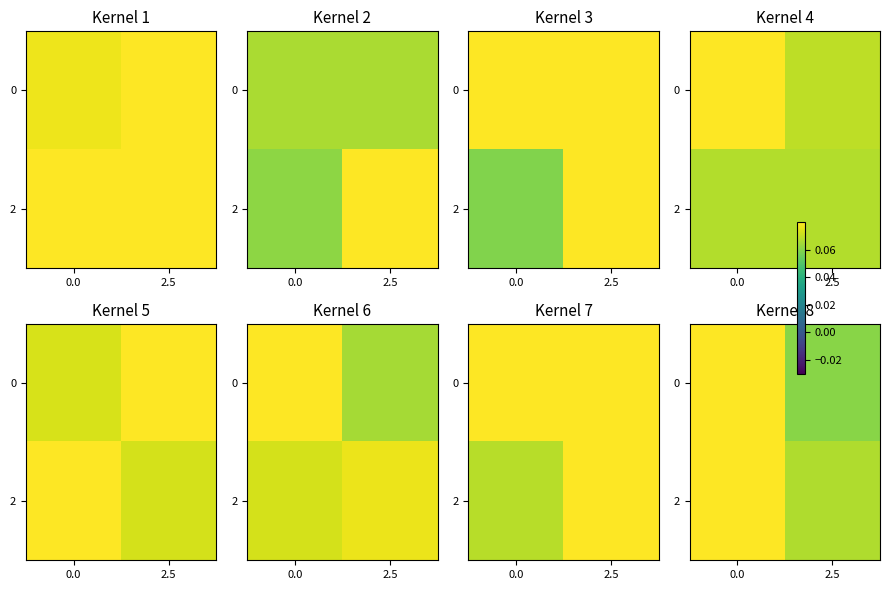

The 0 series shows 0.1 at 2.5. True or false?

True